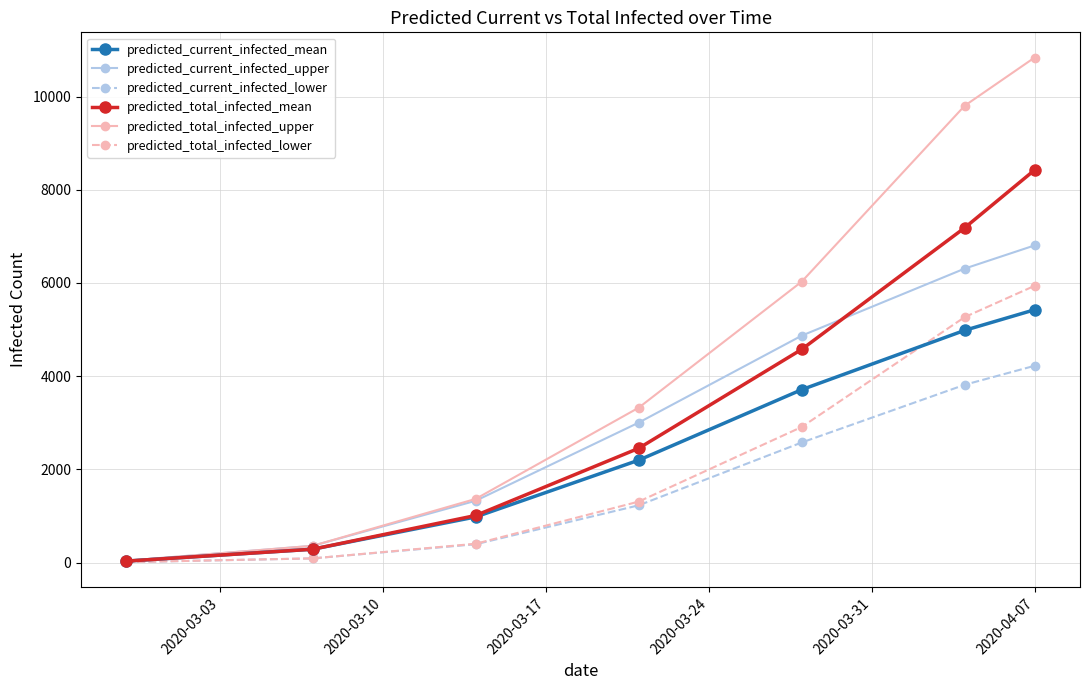

What is the average value of the predicted_total_infected_lower series?

2276